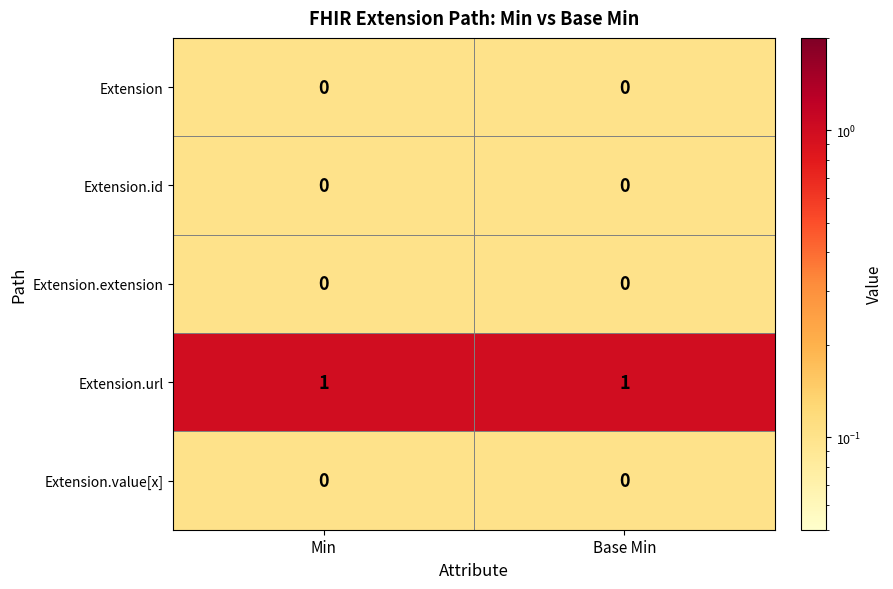

Which series has the largest total across all categories?

Extension.url